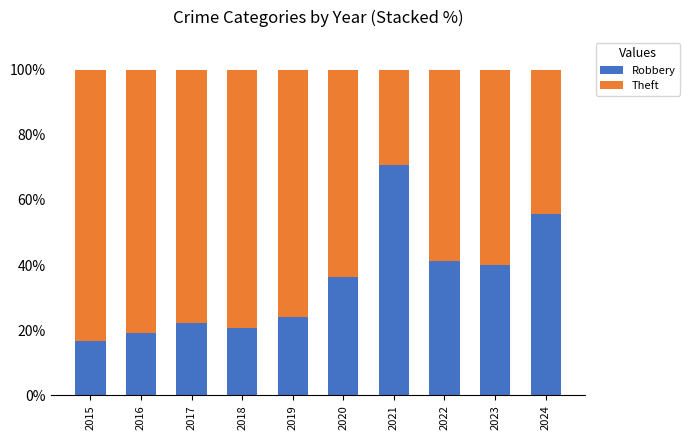

True or false: Robbery has a value of 40.0 at 2023.

True